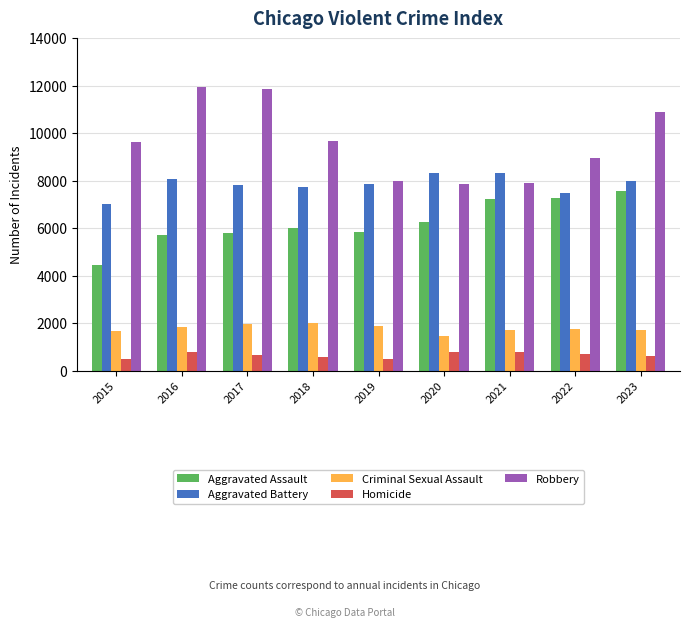

What is the difference between the Aggravated Battery values at 2016 and 2015?

1067